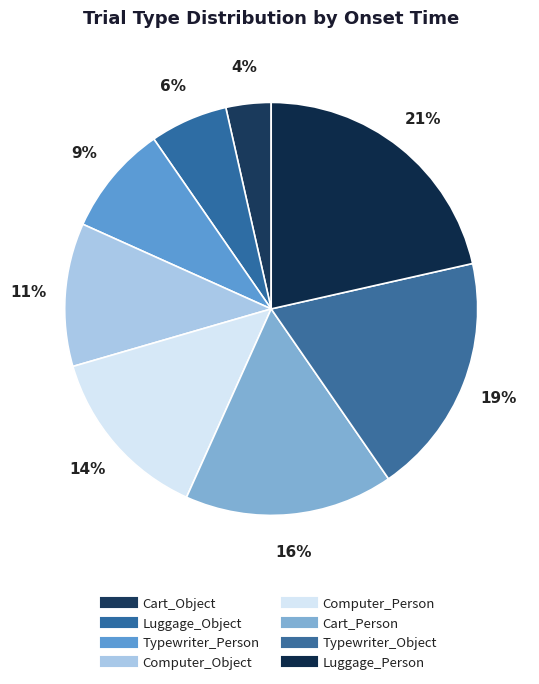

How many slices are in this pie chart?

8